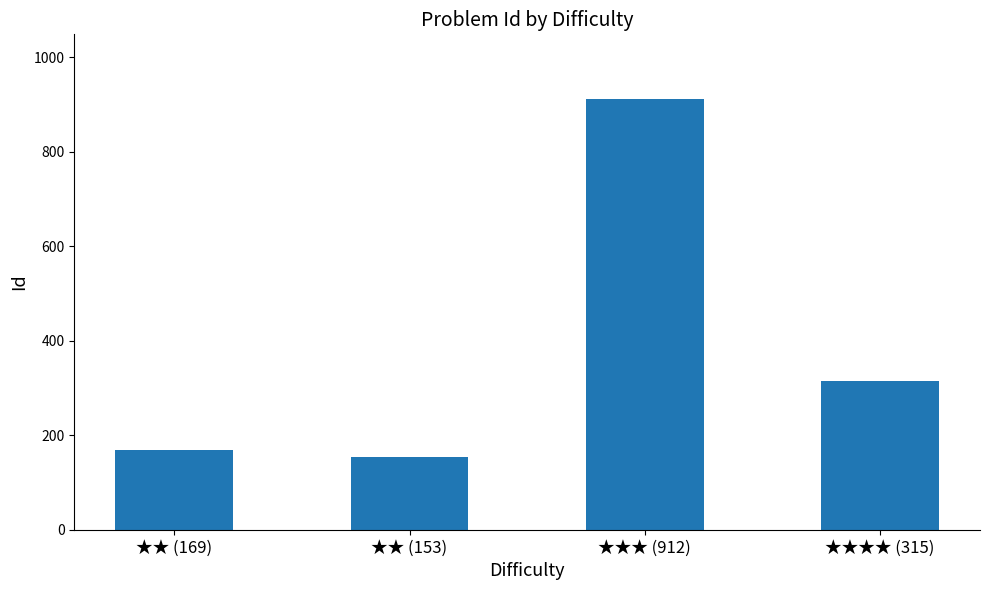

What is the sum of the values at ★★ (153) and ★★ (169)?

322